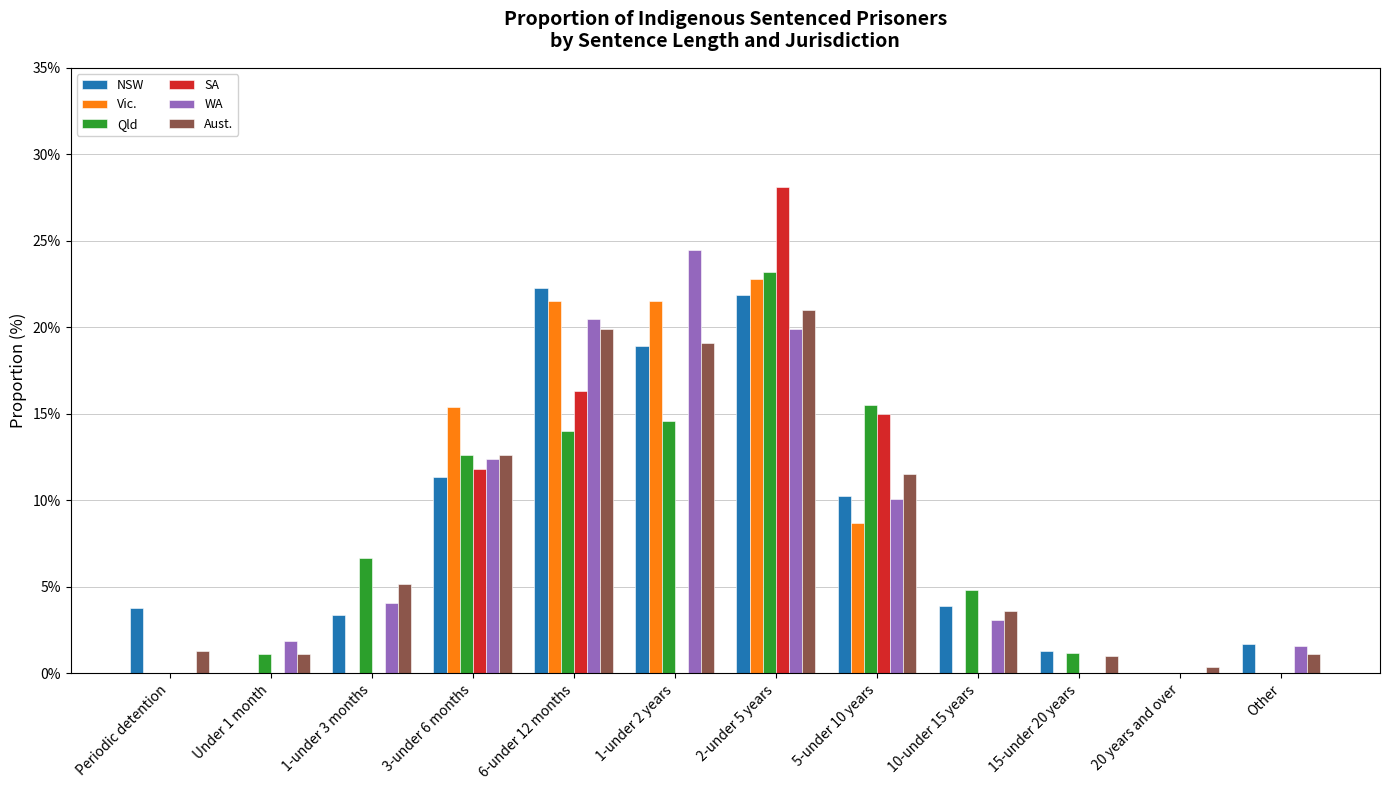

What is the sum of all SA values?

71.2